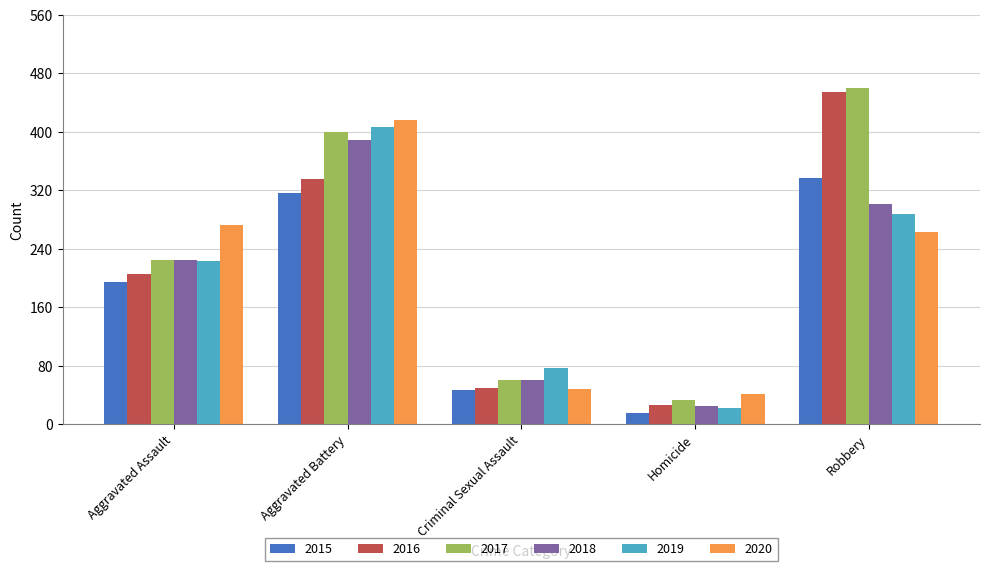

At which label is 2016 closest to 240?

Aggravated Assault